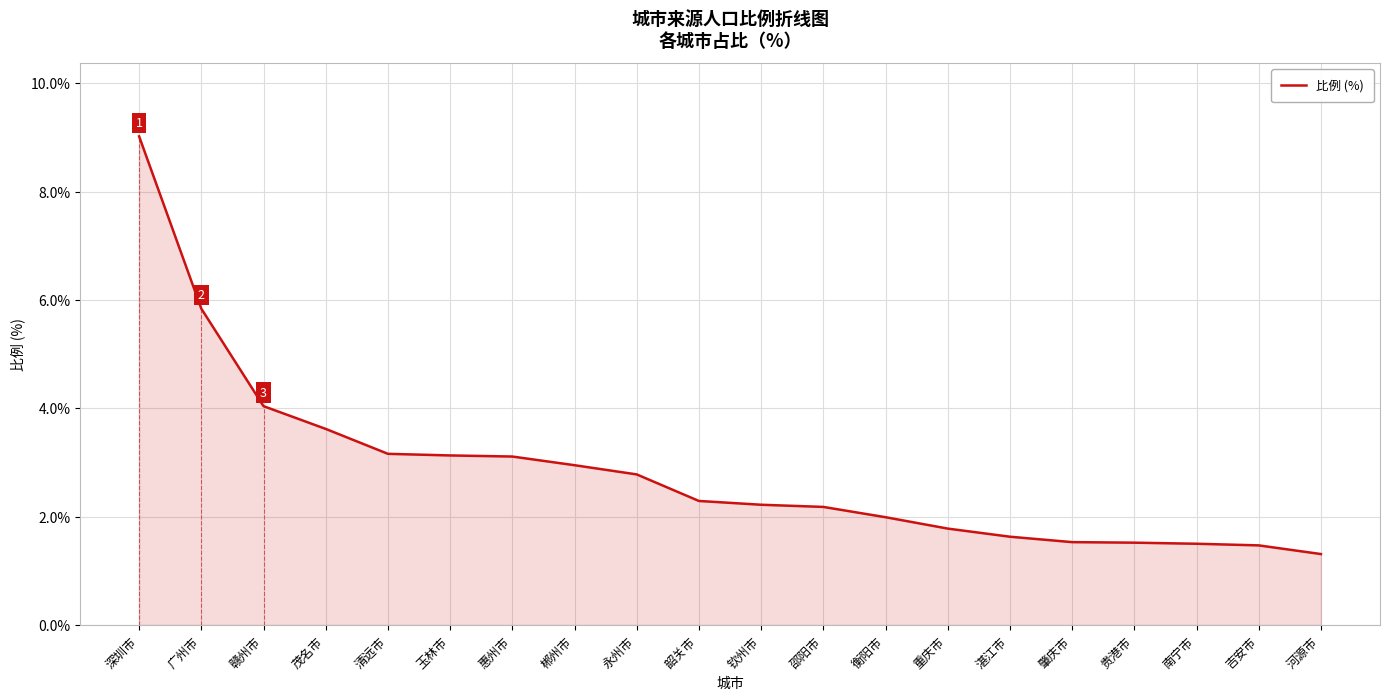

True or false: the data shows 4.0 at 赣州市.

True